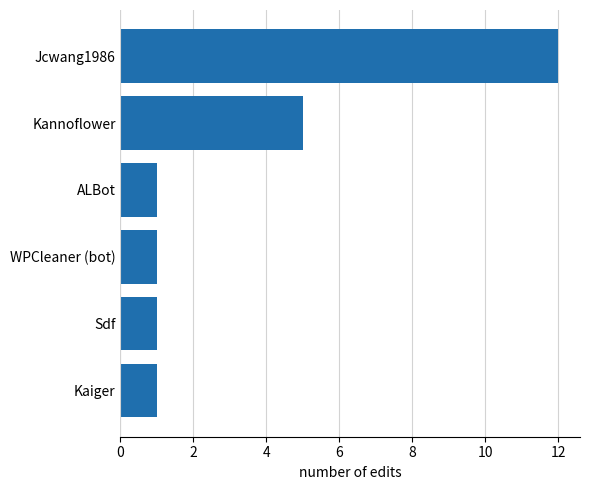

At which label is the value closest to 6?

Kannoflower